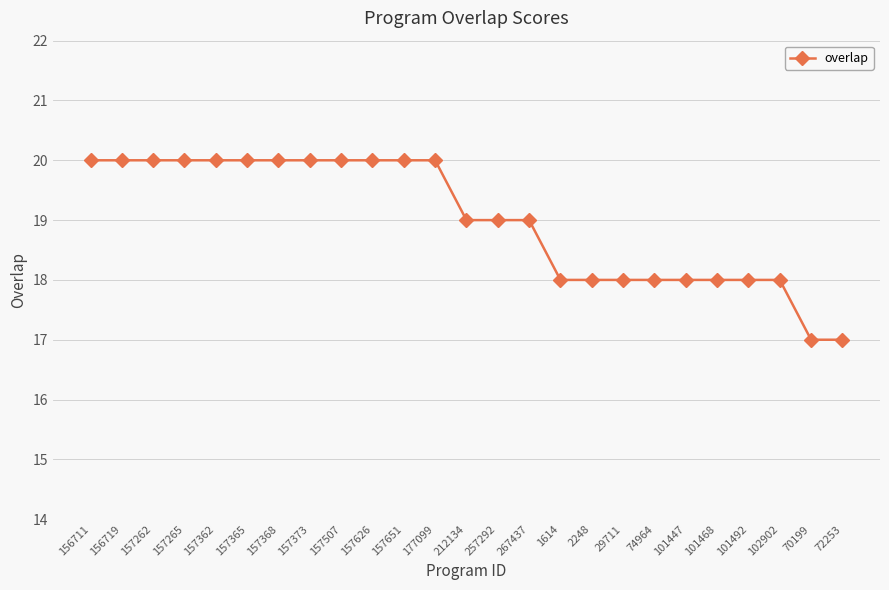

Reading left to right, what are all the values shown in this chart?

156711=20	156719=20	157262=20	157265=20	157362=20	157365=20	157368=20	157373=20	157507=20	157626=20	157651=20	177099=20	212134=19	257292=19	267437=19	1614=18	2248=18	29711=18	74964=18	101447=18	101468=18	101492=18	102902=18	70199=17	72253=17